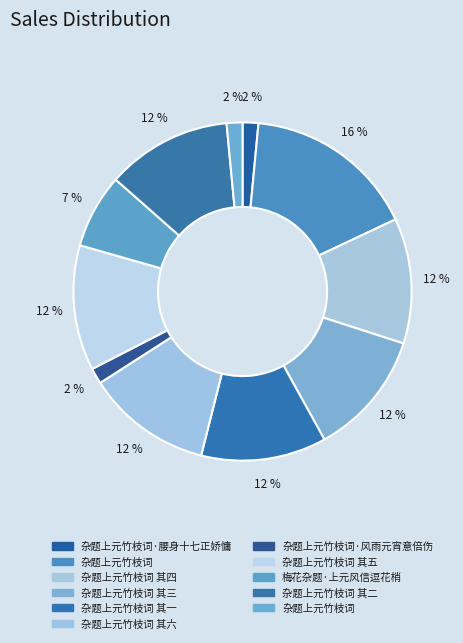

Is there any slice that represents more than half of the pie?

No